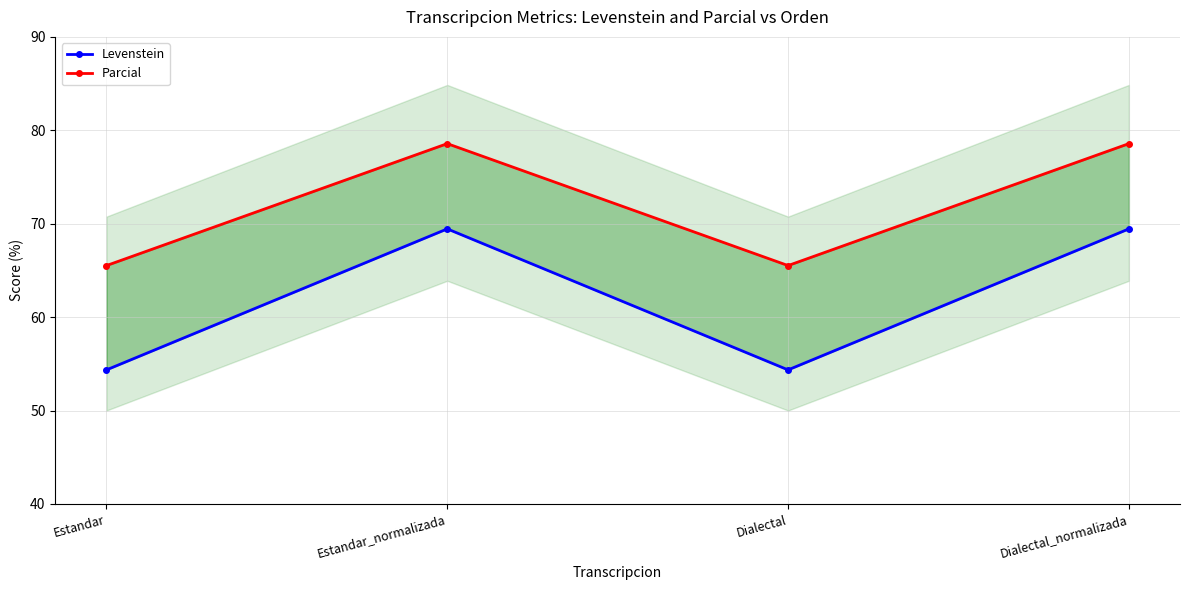

At which label is Levenstein closest to 61?

Estandar